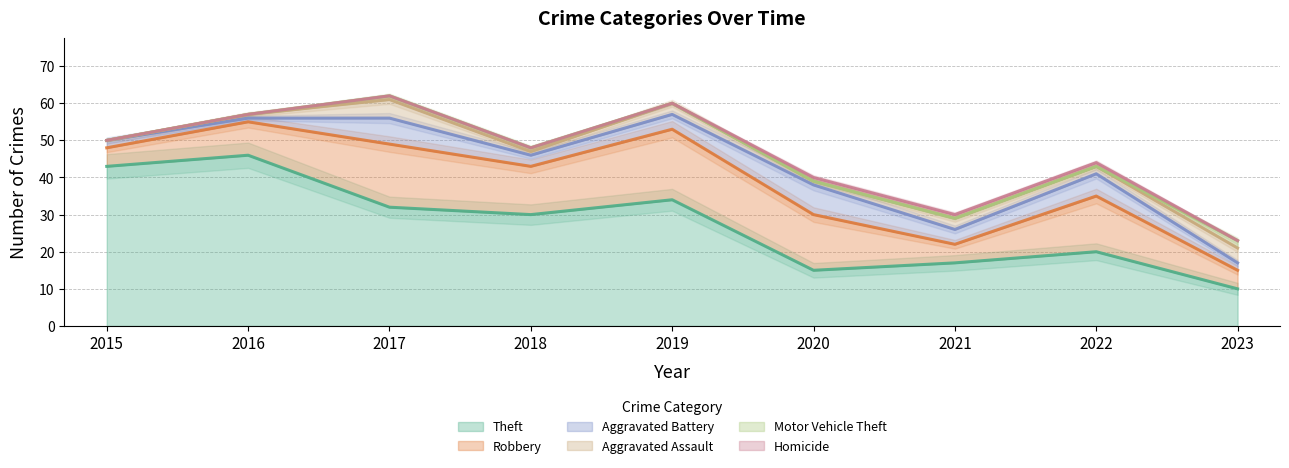

Which series has the widest spread of values?

Theft